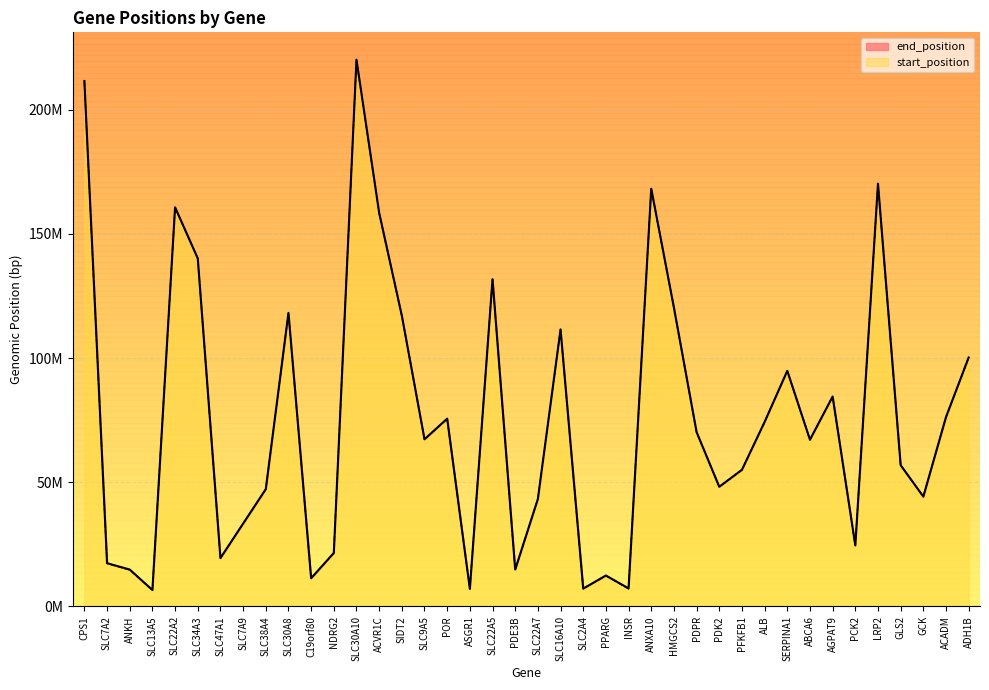

Reading left to right, extract all data points from this chart.

start_position: 211342406	17354597	14704910	6588032	160592093	140125209	19398698	33321415	47158546	117962512	11348178	21484922	219858769	158383279	117049449	67271586	75528518	7076750	131705444	14665269	43263432	111408781	7184986	12328867	7112266	168092537	120290619	70147529	48172101	54959394	74262831	94843084	67074843	84457067	24563262	169983619	56864736	44183872	76190036	100226121
end_position: 211543831	17428082	14871887	6616886	160698670	140131006	19482347	33360672	47226191	118188953	11352619	21539031	220131989	158485517	117068160	67306093	75616173	7082883	131731306	14892350	43273276	111552397	7191576	12475855	7294045	168187736	120311528	70195203	48189516	55024967	74287129	94857030	67138029	84527028	24579807	170219195	56882198	44237769	76253260	100242558